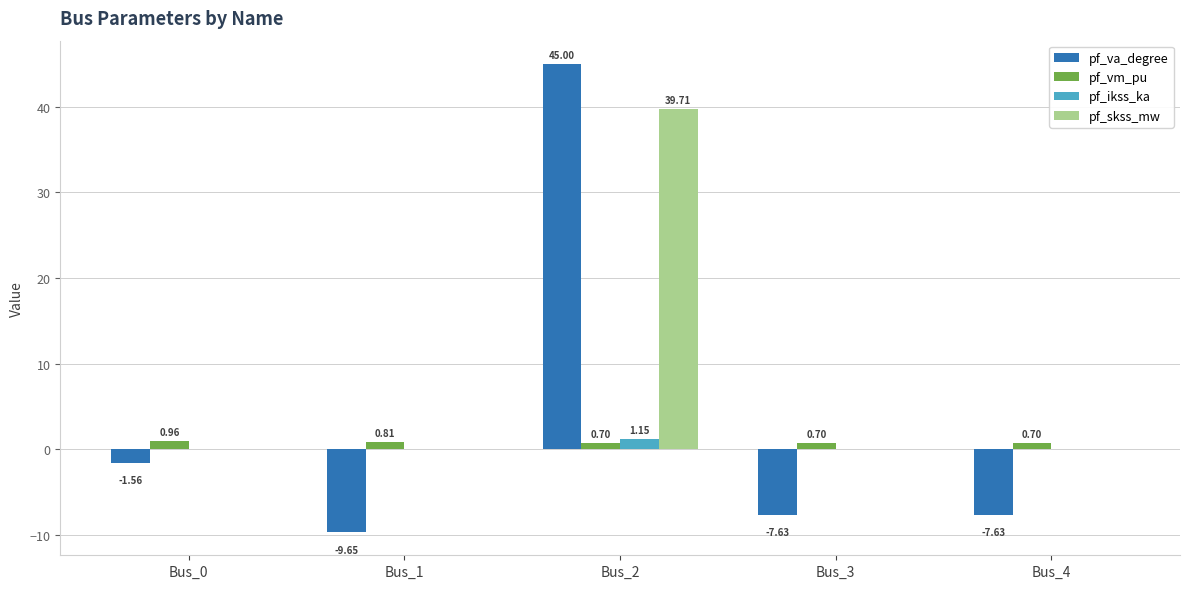

Are the bars horizontal?

No